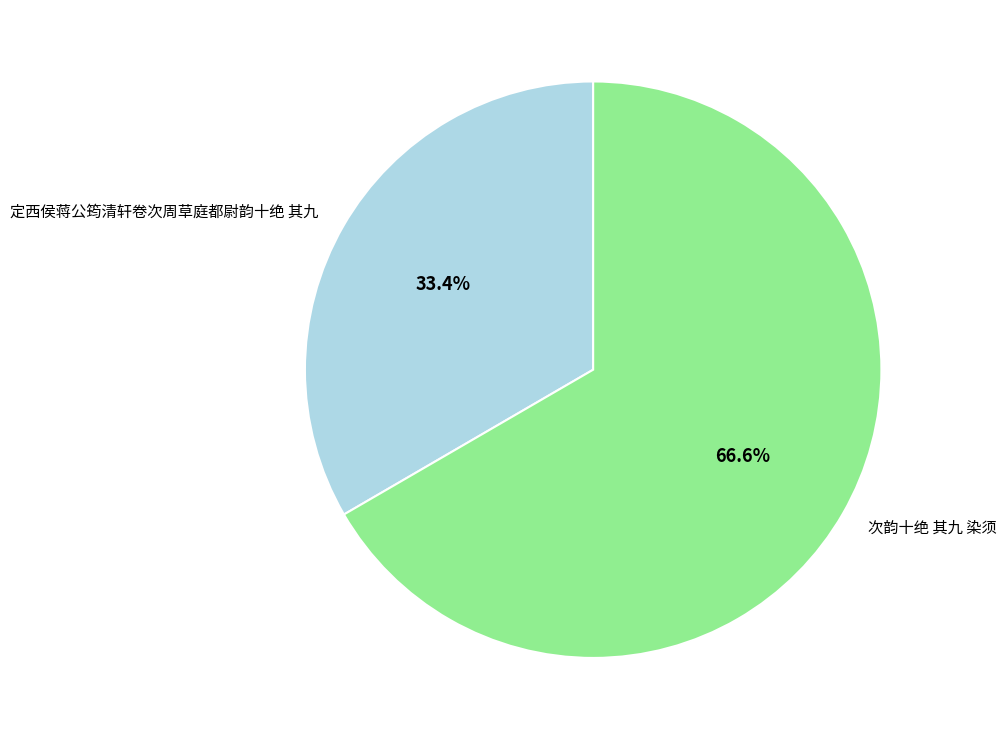

Which slice is the largest?

次韵十绝 其九 染须